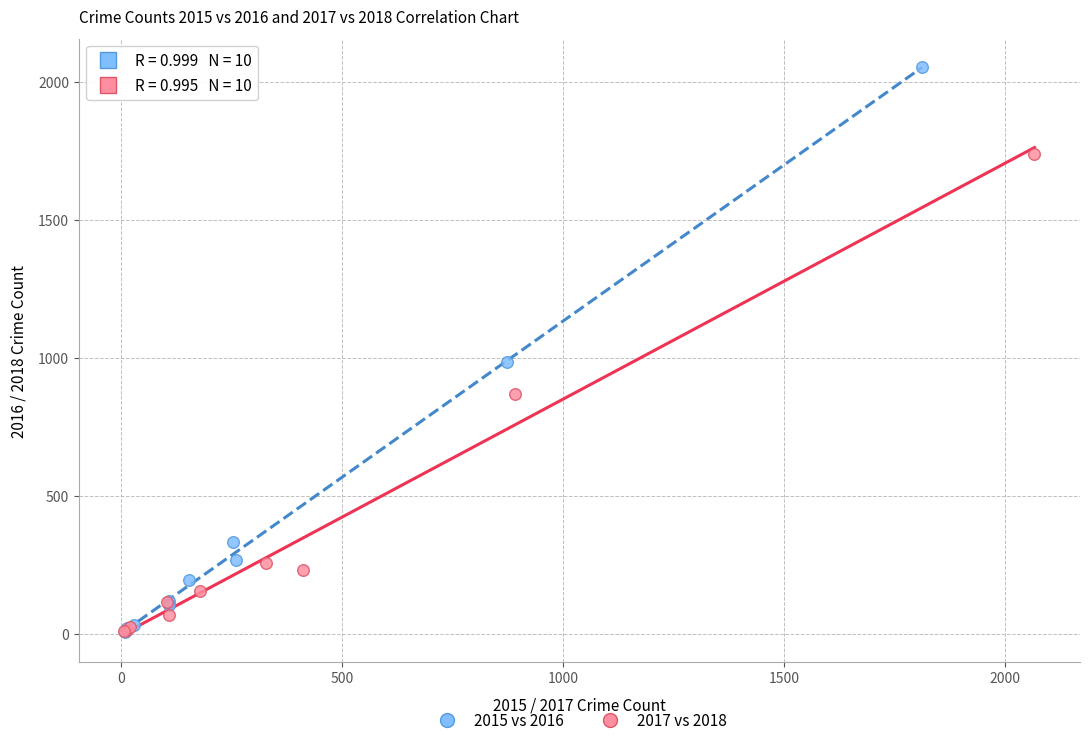

Which series contains the highest Y value?

2015 vs 2016